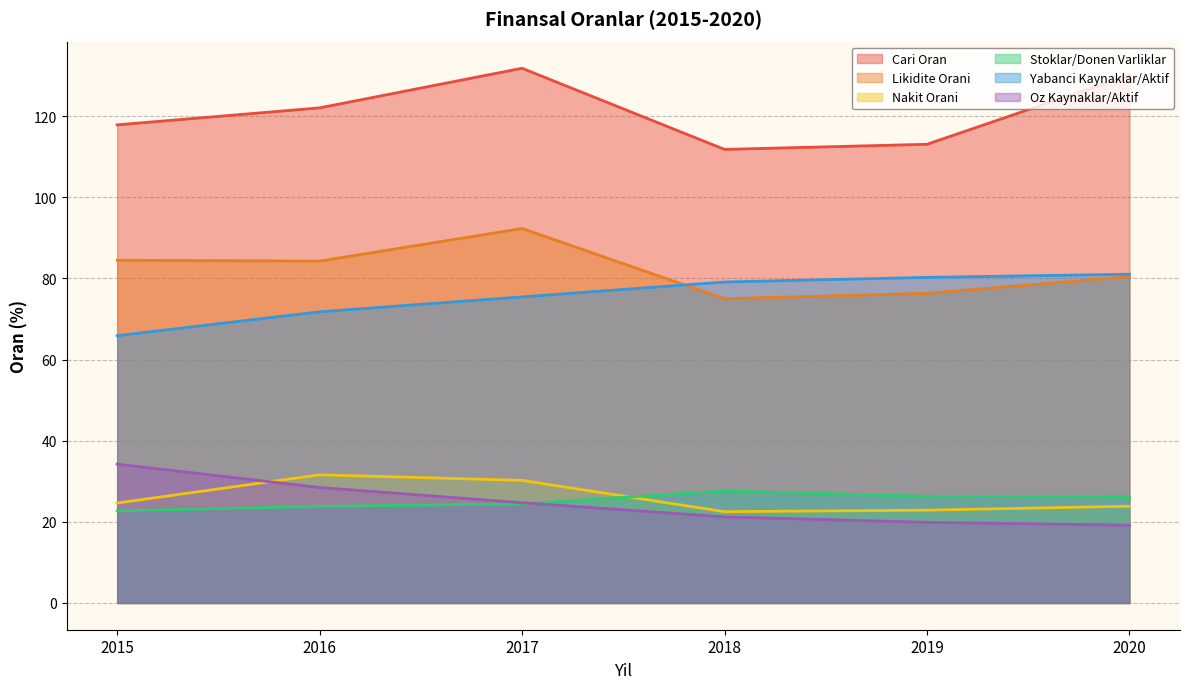

Is it true that Stoklar/Donen Varliklar equals 10.3 at 2016?

False